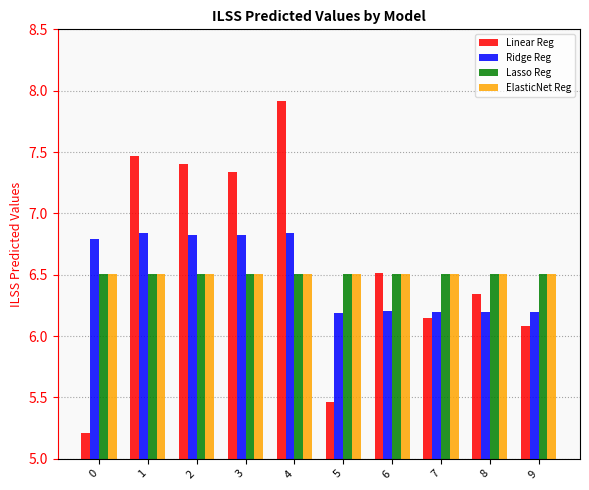

What is the approximate value of Linear Reg at 4?

7.9